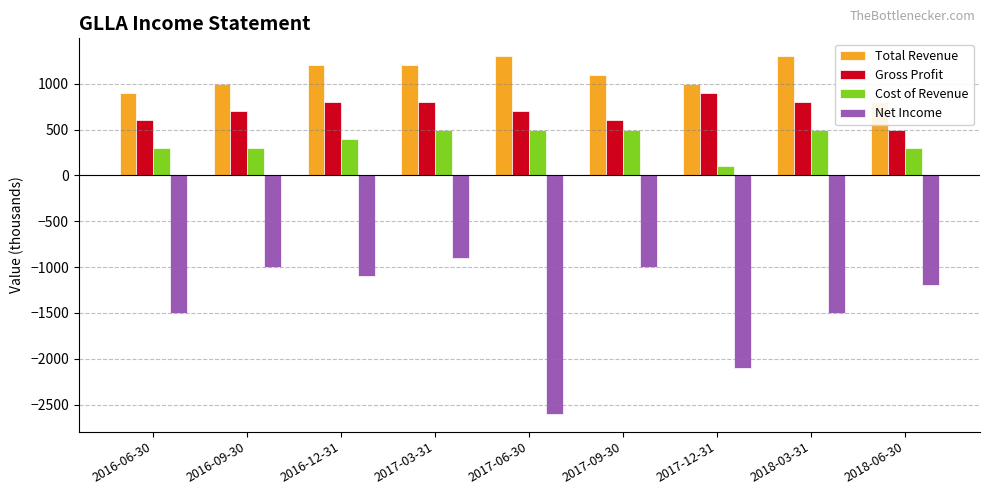

What is the maximum value for Gross Profit?

900